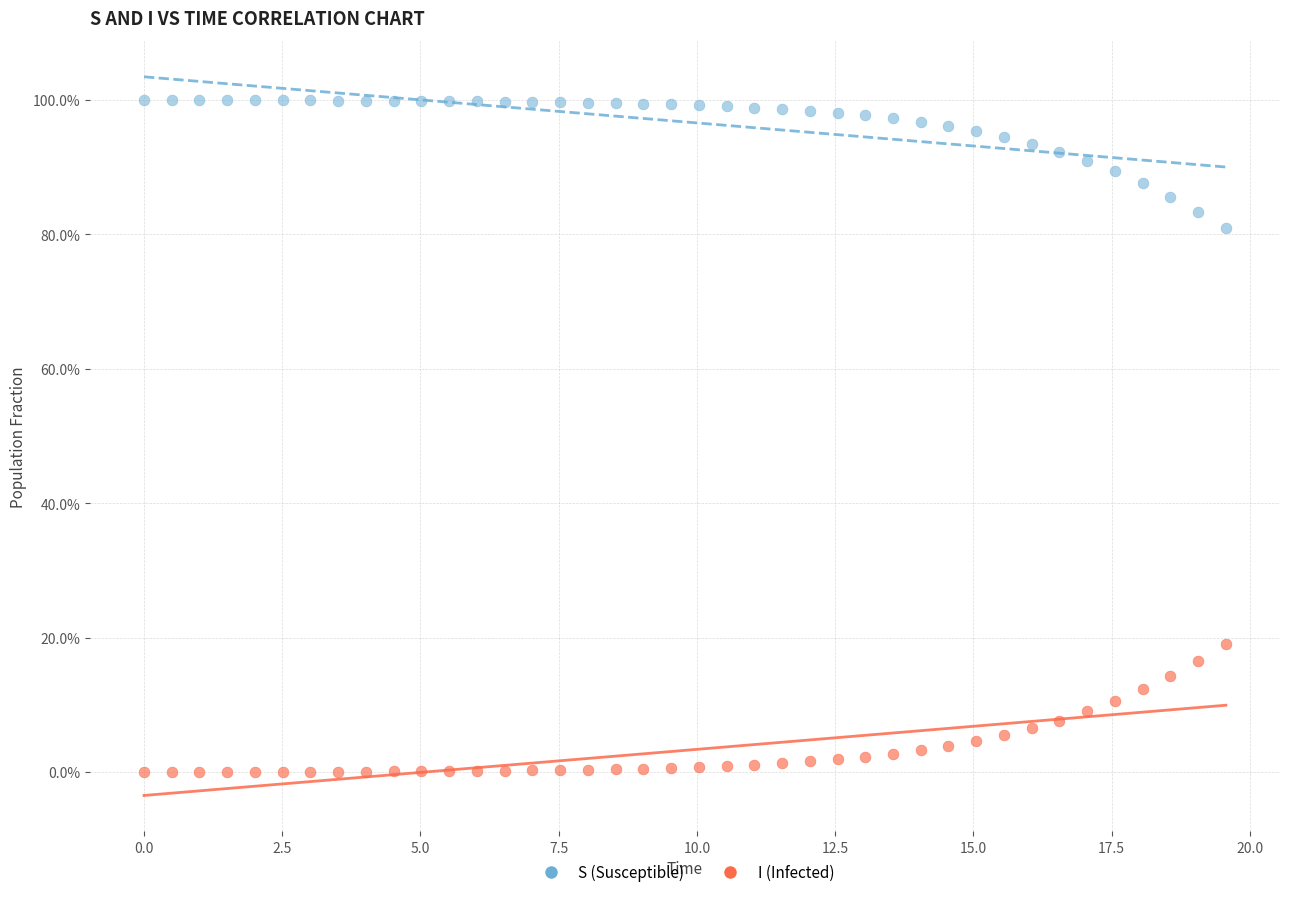

What are all the series names shown in the legend?

S (Susceptible), I (Infected)